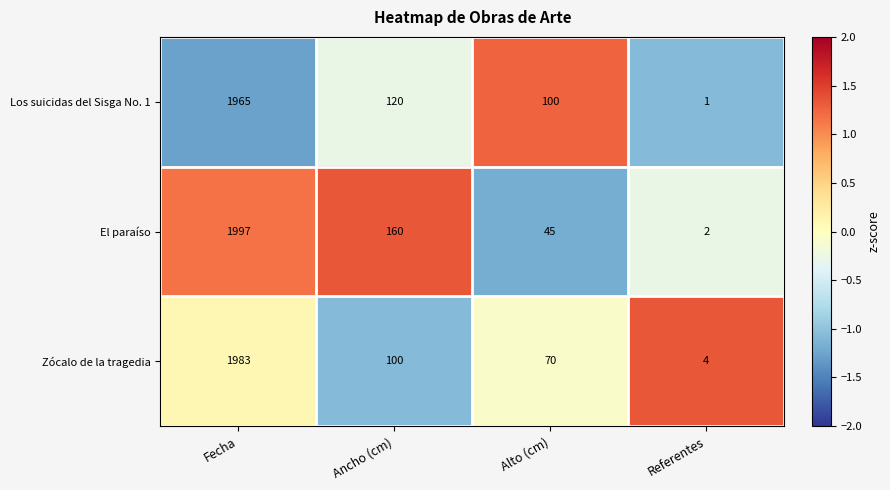

List the series in order of their overall mean, highest first.

El paraíso, Los suicidas del Sisga No. 1, Zócalo de la tragedia